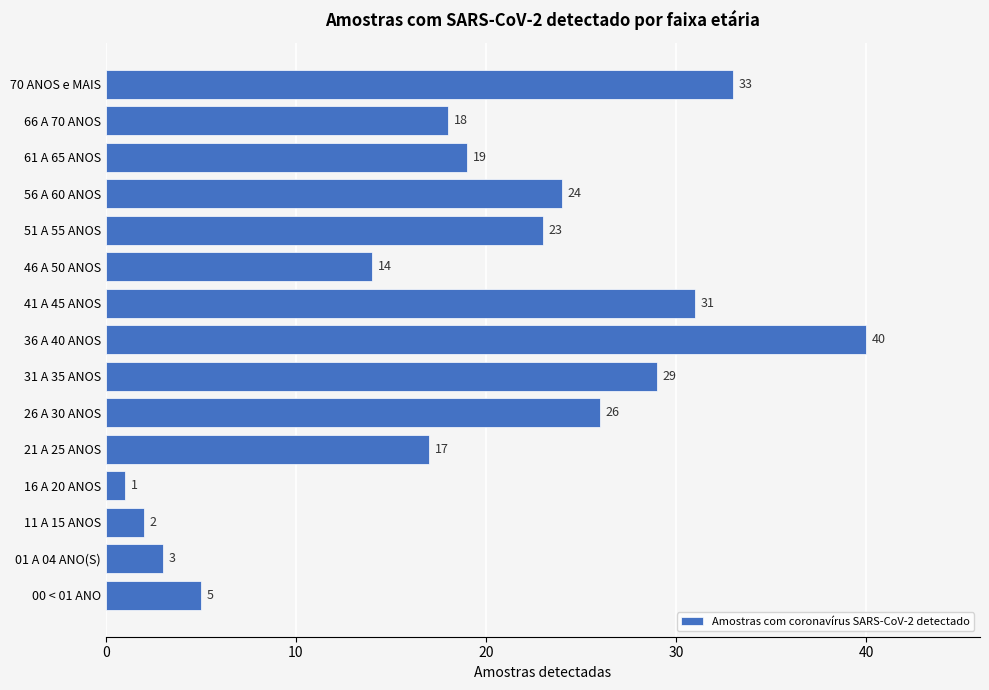

Approximately how many times larger is the value at 56 A 60 ANOS compared to 46 A 50 ANOS?

1.7